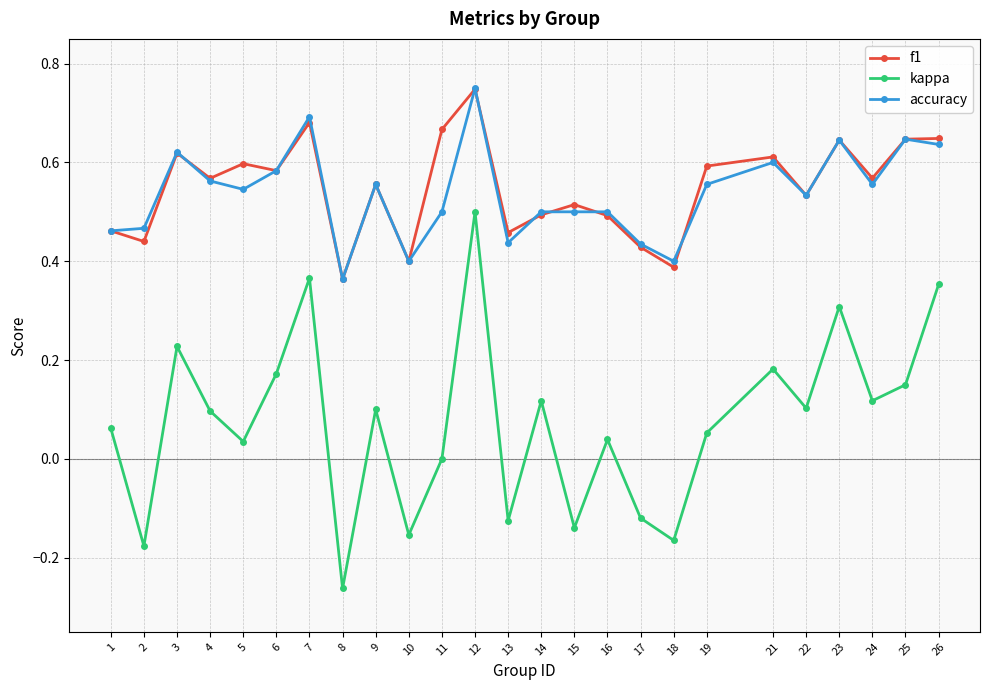

At which category does the chart reach its peak across all series?

12